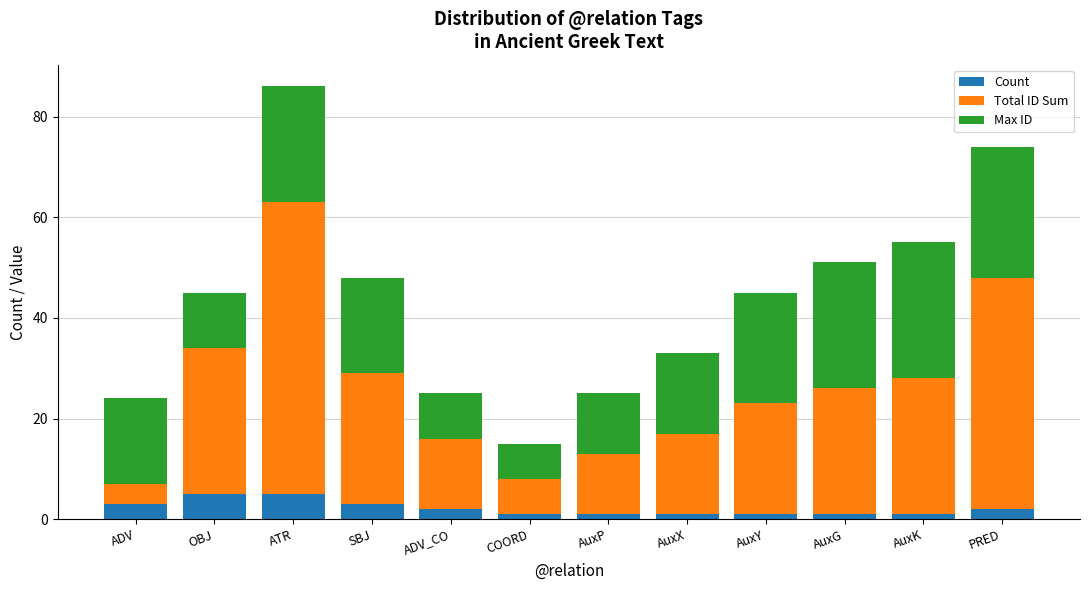

True or false: Count has a value of 2 at PRED.

True